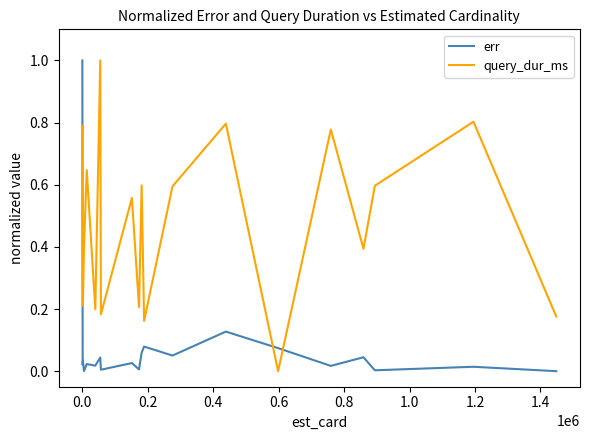

Which series ends up on top after the final intersection of query_dur_ms and err?

query_dur_ms